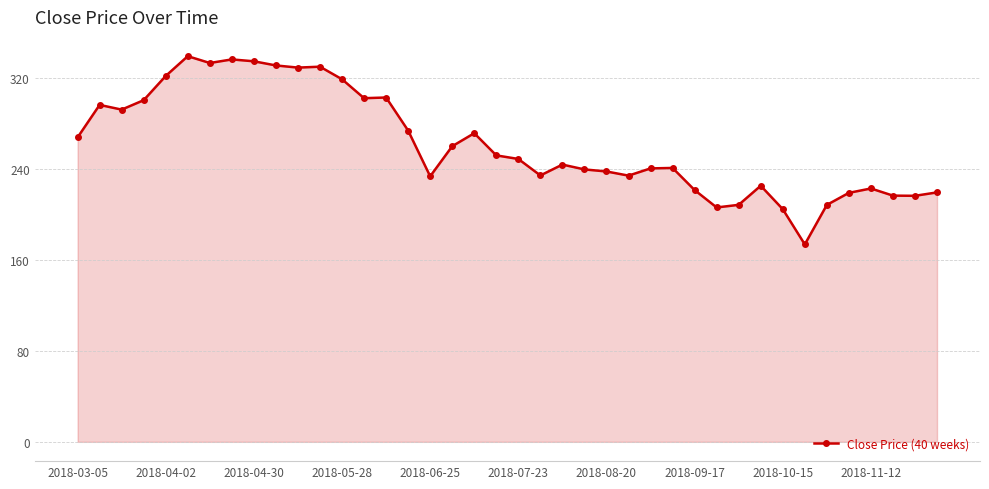

What is the average value?

262.2